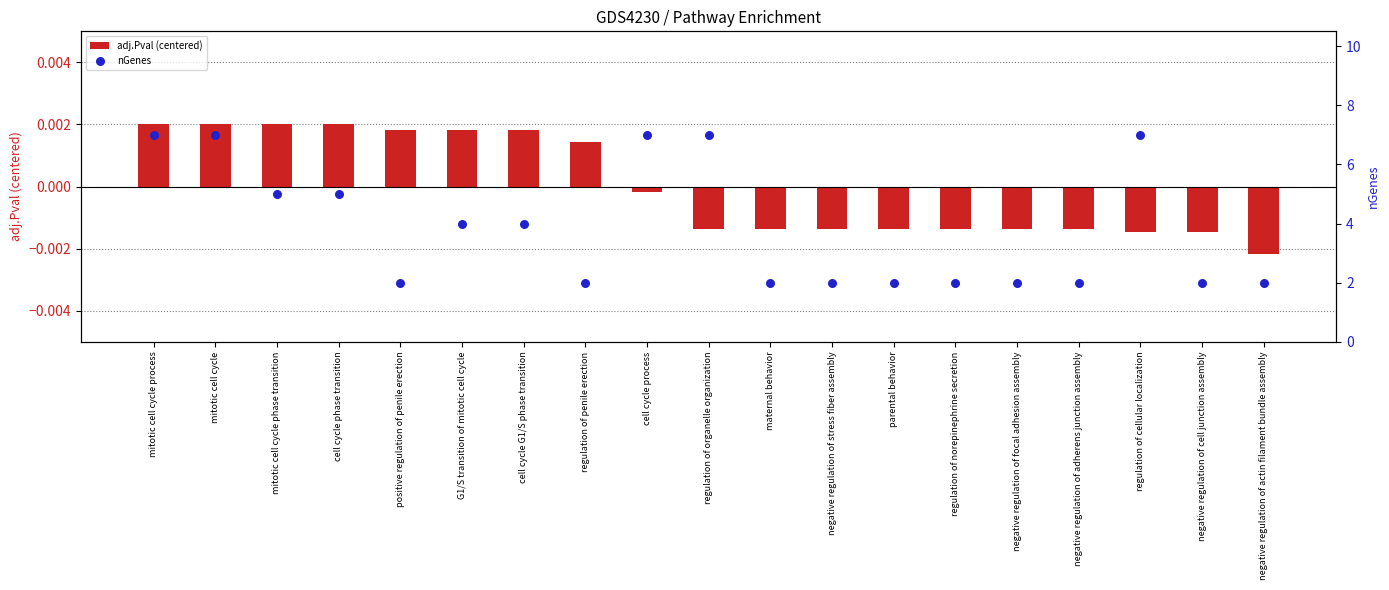

Which series has the largest Y range (max minus min)?

nGenes